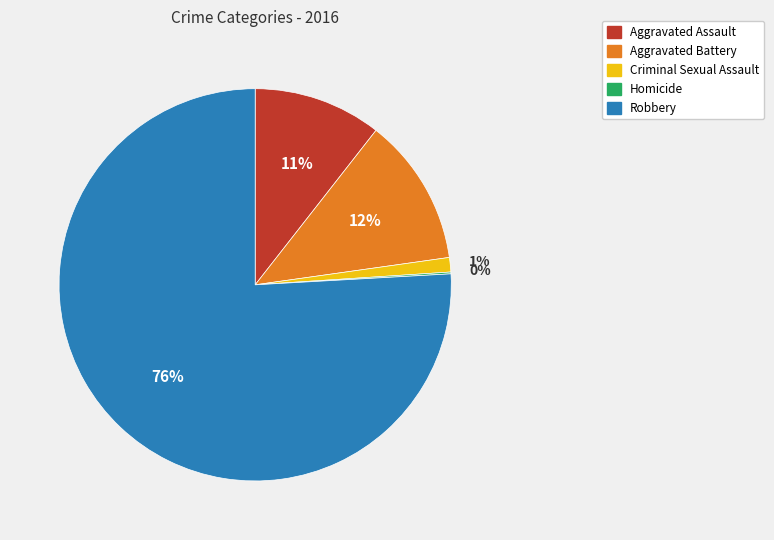

Which category accounts for the majority?

Robbery